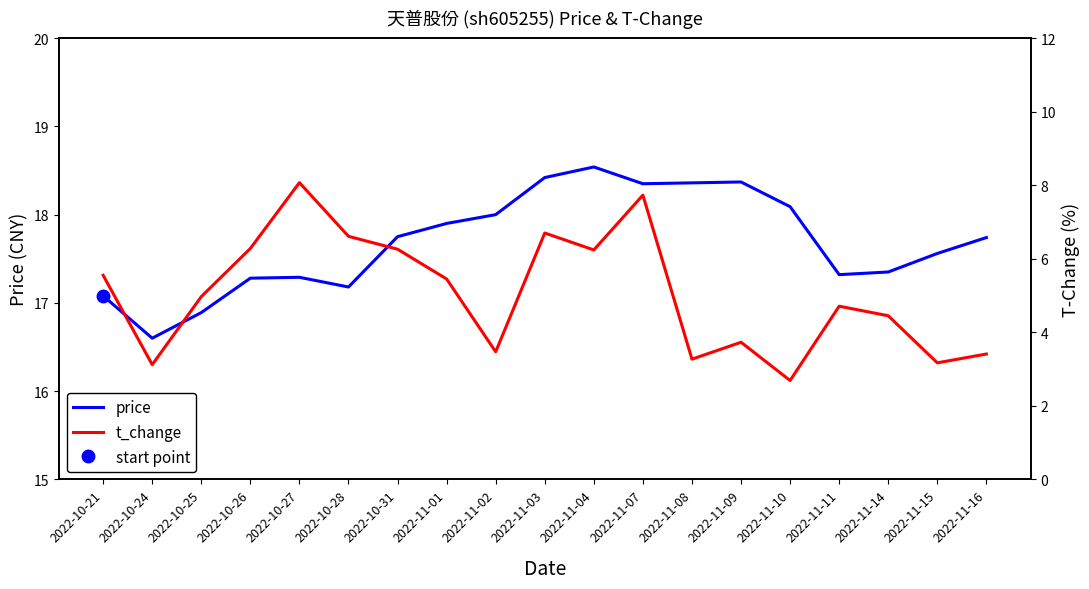

What is the value of the t_change point at the 7th from the left?

6.3